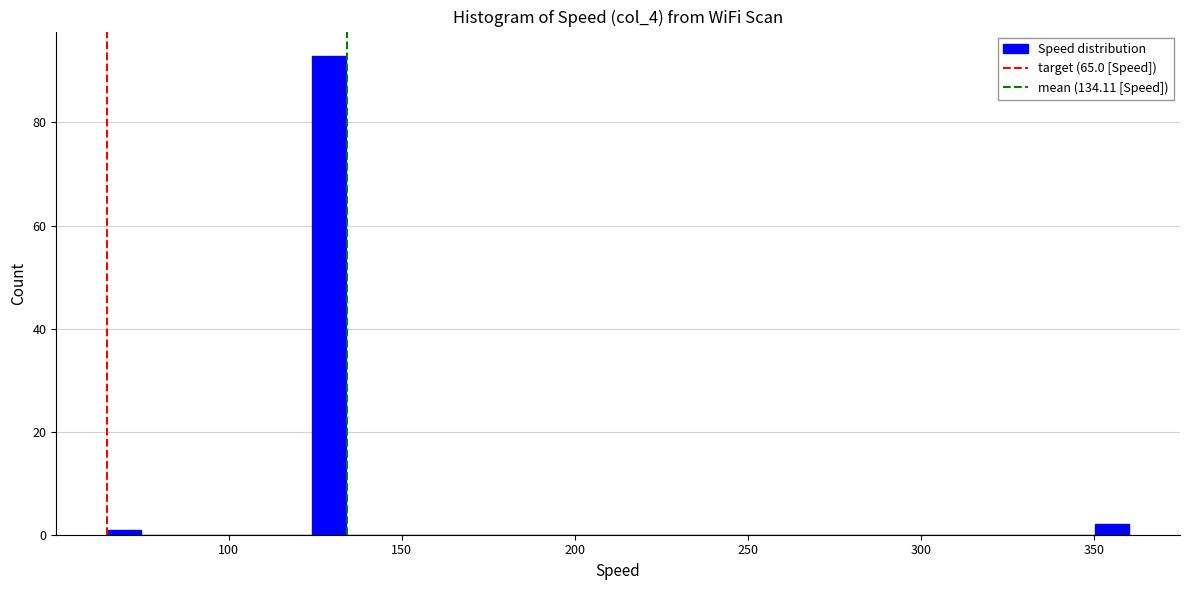

Around what value on the x-axis is the tallest bar? Give the approximate position of its centre, as read against the axis.

130